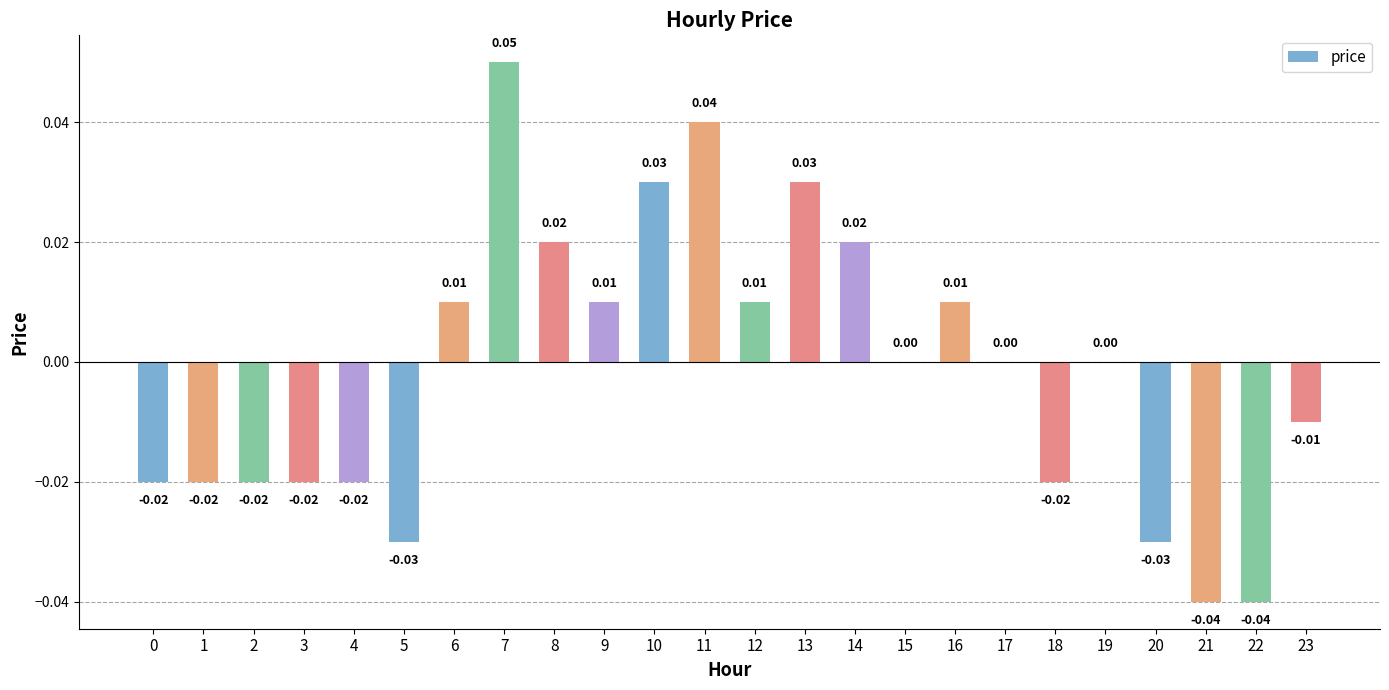

Between 6 and 7, which is larger?

7